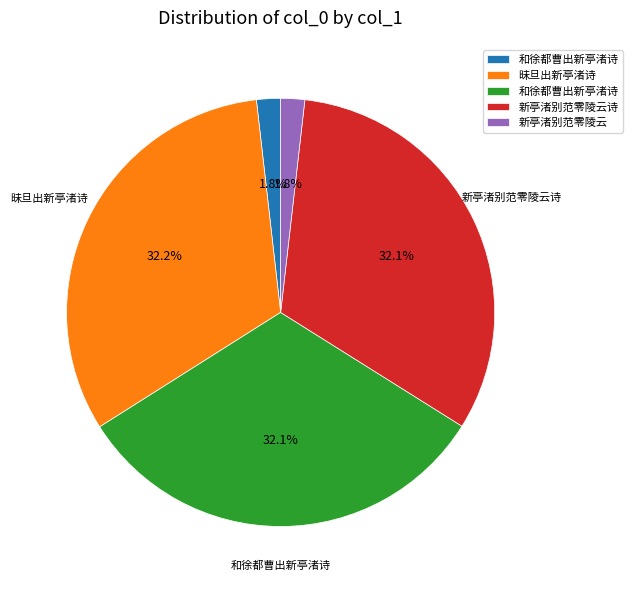

Count the number of slices in the pie.

5